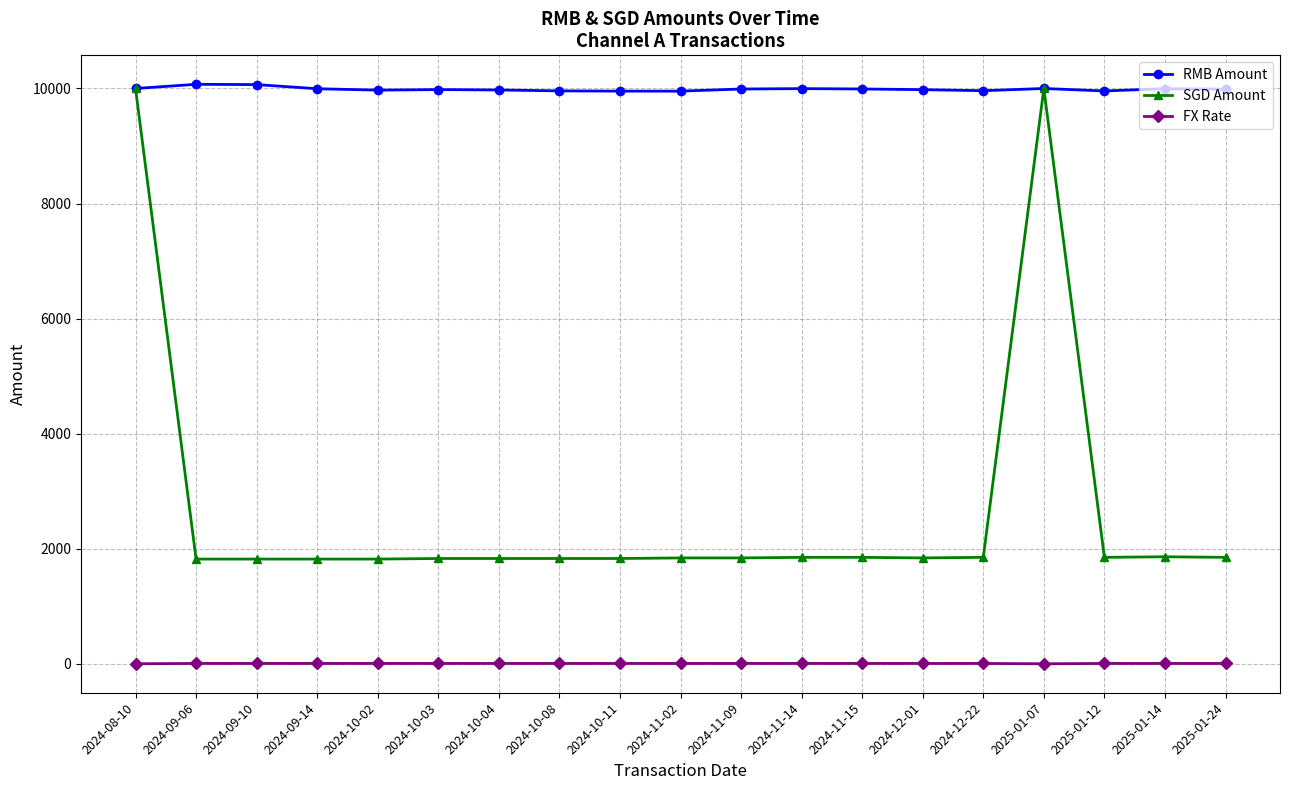

Rank the series by their average value, from highest to lowest.

RMB Amount, SGD Amount, FX Rate